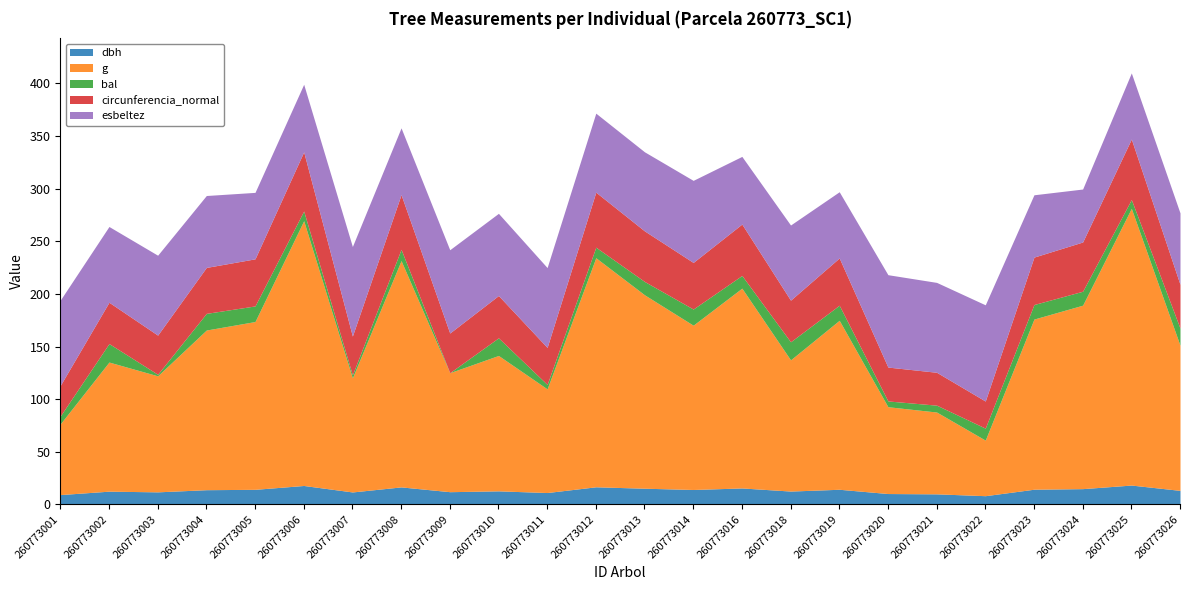

What is the maximum value for dbh?

18.3